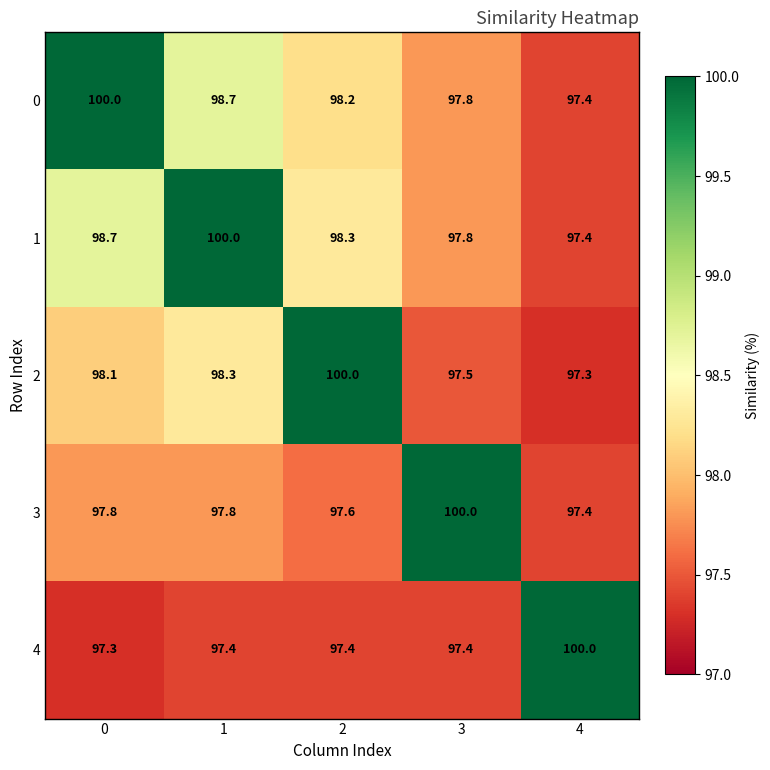

What is the greatest value displayed?

100.0